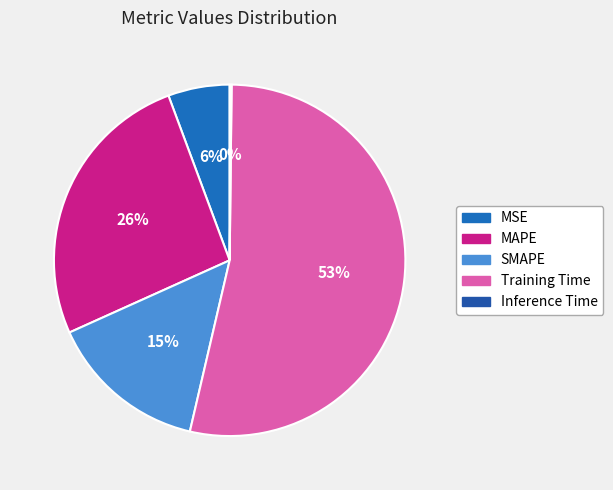

To the nearest percent, what is the difference between the Training Time and SMAPE slice percentages?

39%